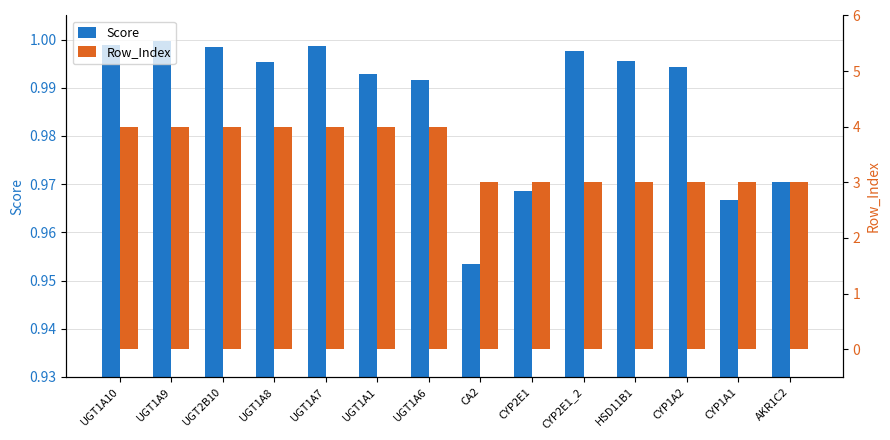

Rank the series by their maximum value, from lowest to highest.

Score, Row_Index